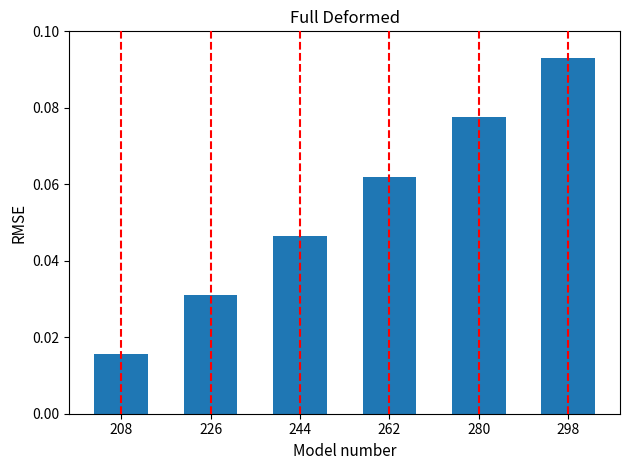

Count the number of categories in the chart.

6